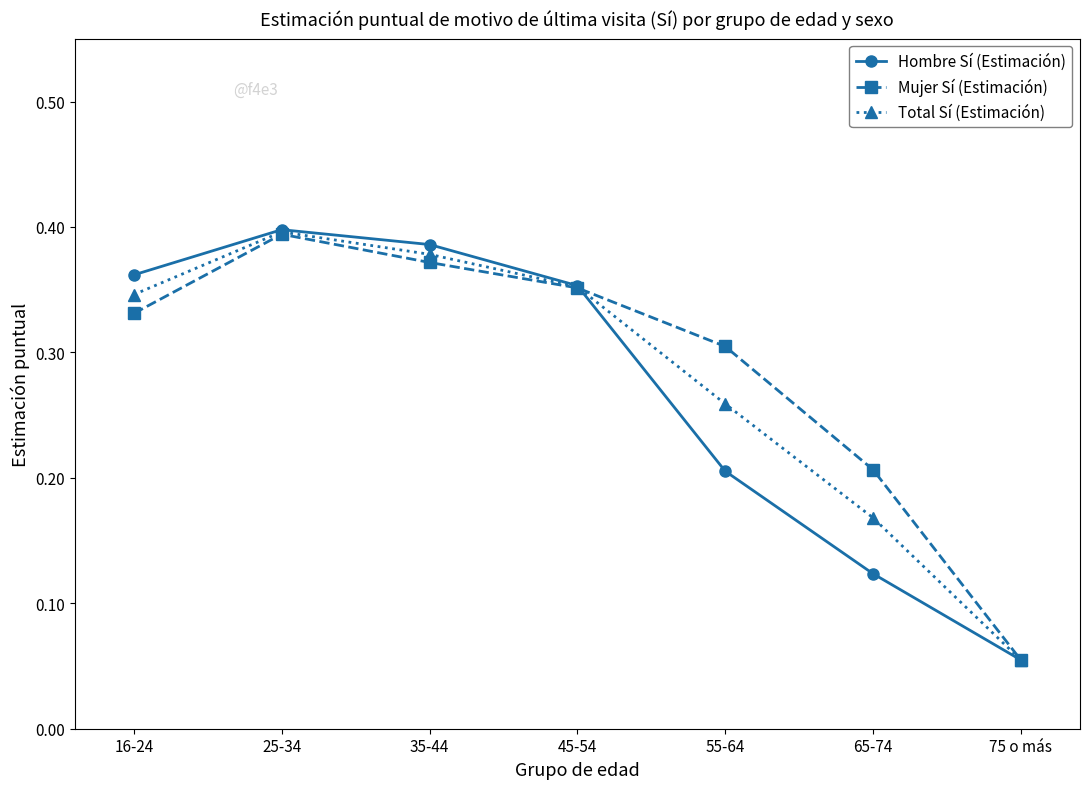

Which category has the highest value in the Total Sí (Estimación) series?

25-34